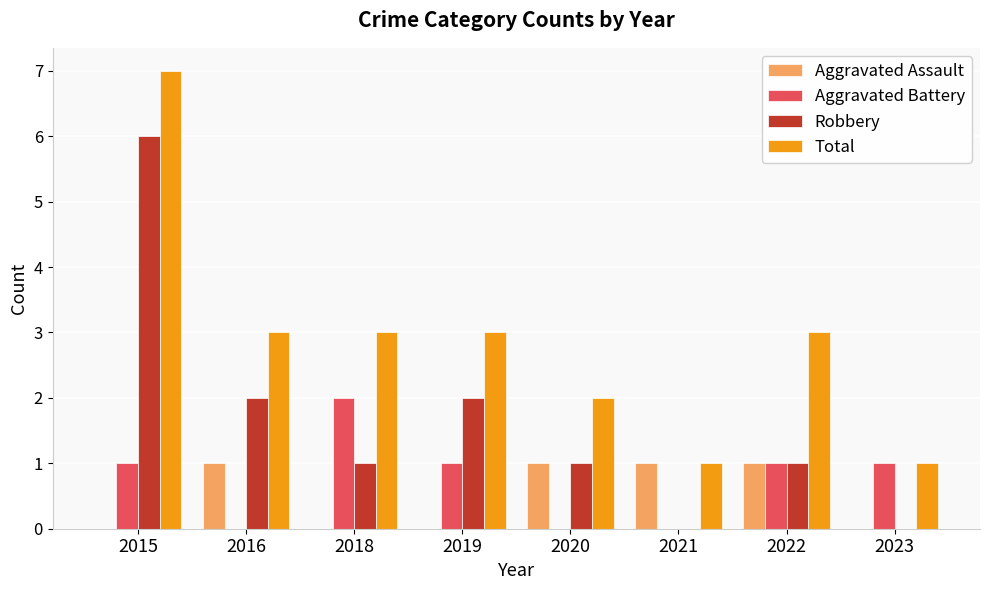

Between 2015 and 2018, which series saw the biggest shift?

Robbery